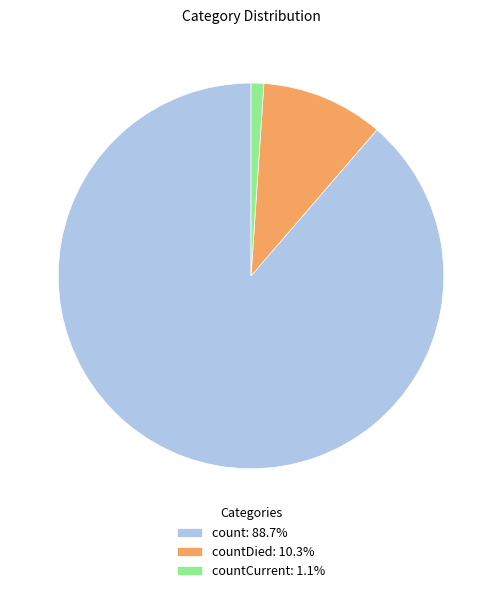

Approximately how many times larger is the value at count: 88.7% compared to countDied: 10.3%?

8.6